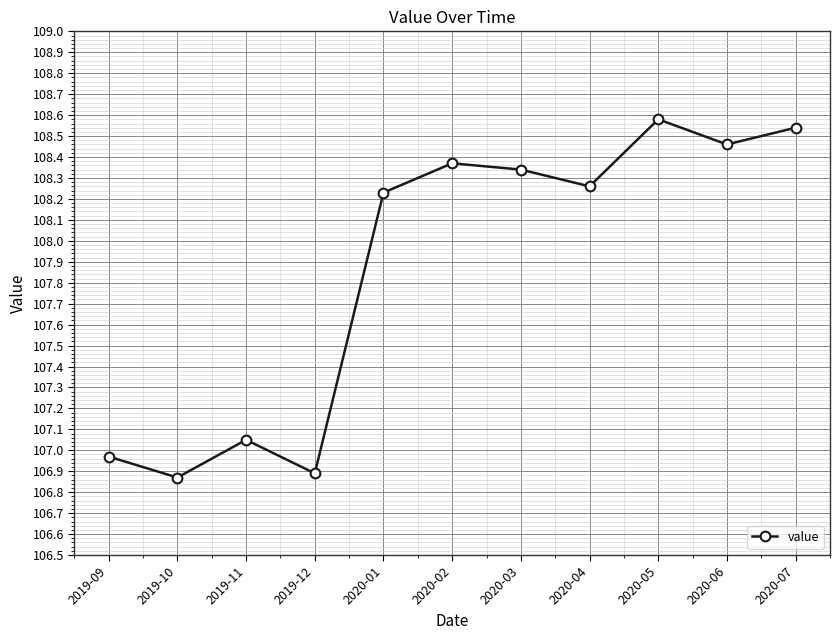

Between 2019-10 and 2020-06, which is larger?

2020-06